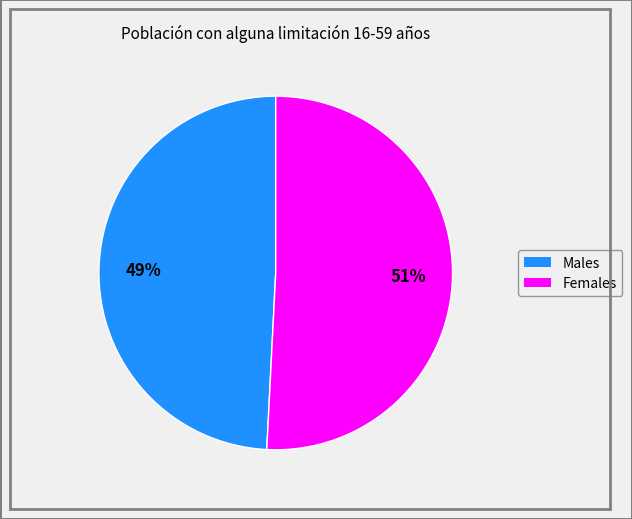

To the nearest percent, what is the difference between the largest and smallest slice percentages?

2%